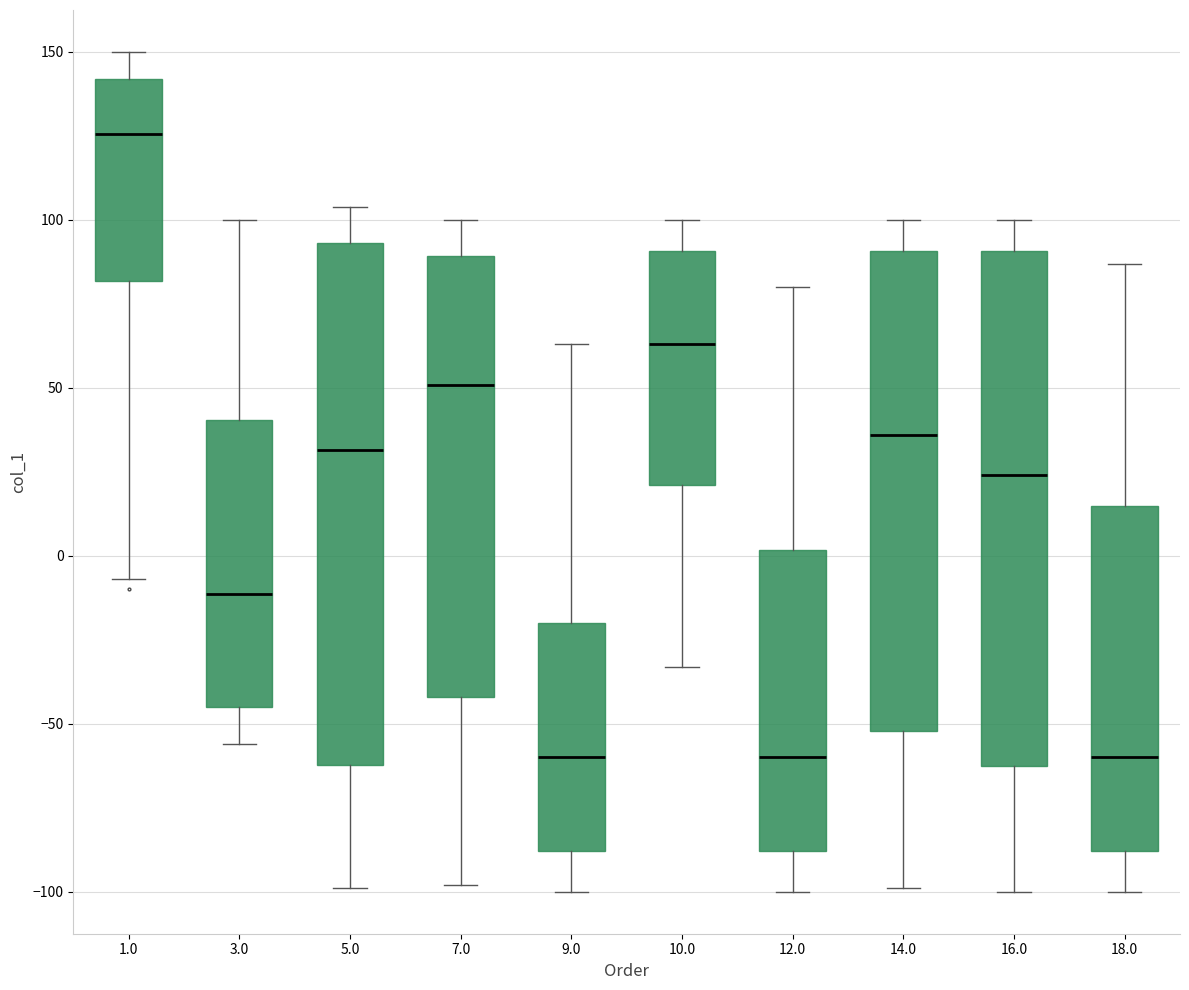

Reading left to right, read every box against the y-axis: the position of its median line, the range the box covers, and the ends of its whiskers. The values are not printed on the chart, so give them approximately, as read against the axis.

1.0: median 125, box 80 to 140, whiskers -5 to 150
3.0: median -10, box -45 to 40, whiskers -55 to 100
5.0: median 30, box -60 to 95, whiskers -100 to 105
7.0: median 50, box -40 to 90, whiskers -100 to 100
9.0: median -60, box -90 to -20, whiskers -100 to 65
10.0: median 65, box 20 to 90, whiskers -35 to 100
12.0: median -60, box -90 to 0, whiskers -100 to 80
14.0: median 35, box -50 to 90, whiskers -100 to 100
16.0: median 25, box -60 to 90, whiskers -100 to 100
18.0: median -60, box -90 to 15, whiskers -100 to 85